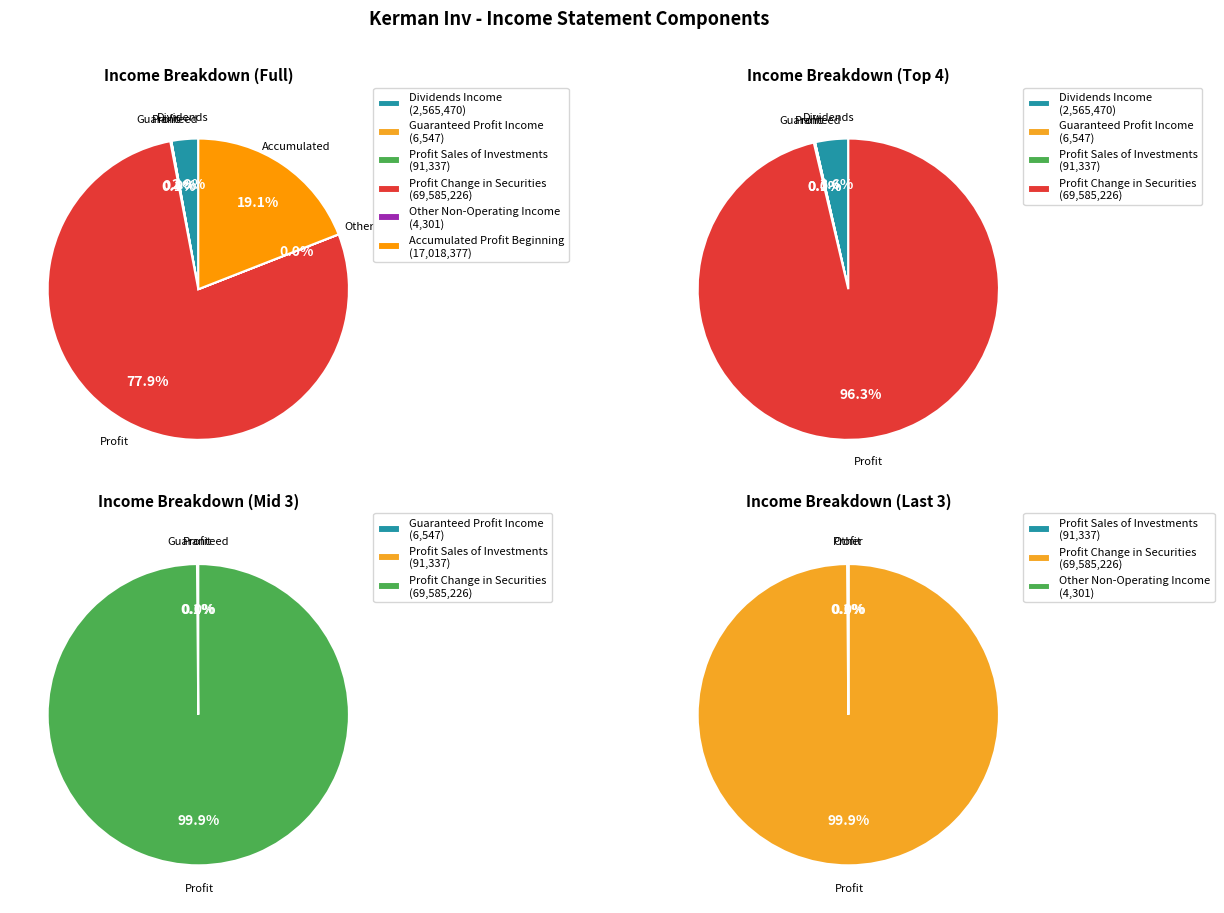

Rank the categories by value from highest to lowest.

profit_change_in_securities_investments, accumulated_profit_beginning_of_period, dividends_income, profit_sales_of_investments, guaranteed_profit_income, other_non_operating_income_and_expenses